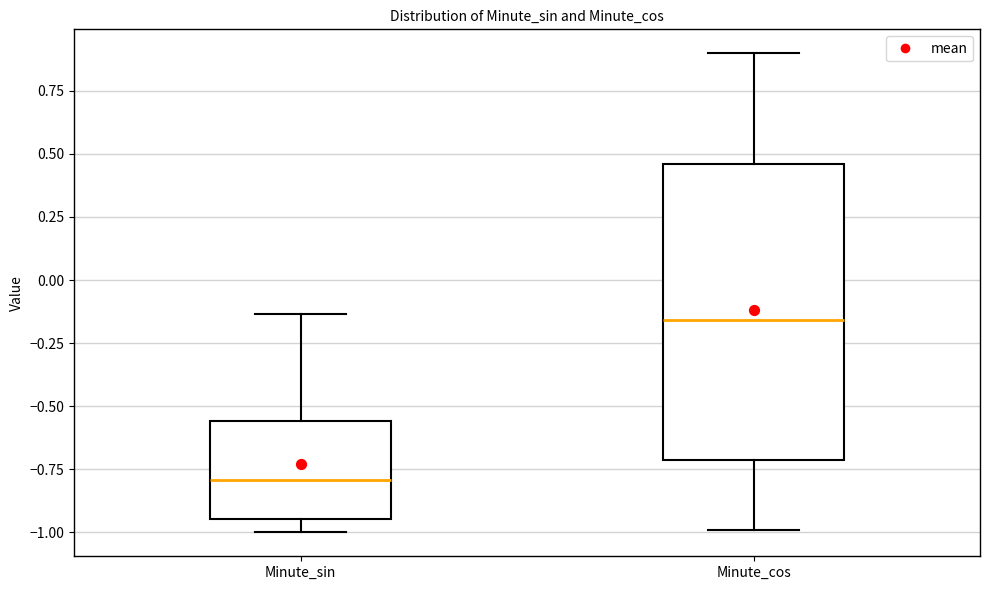

Which box has the lowest median line?

Minute_sin